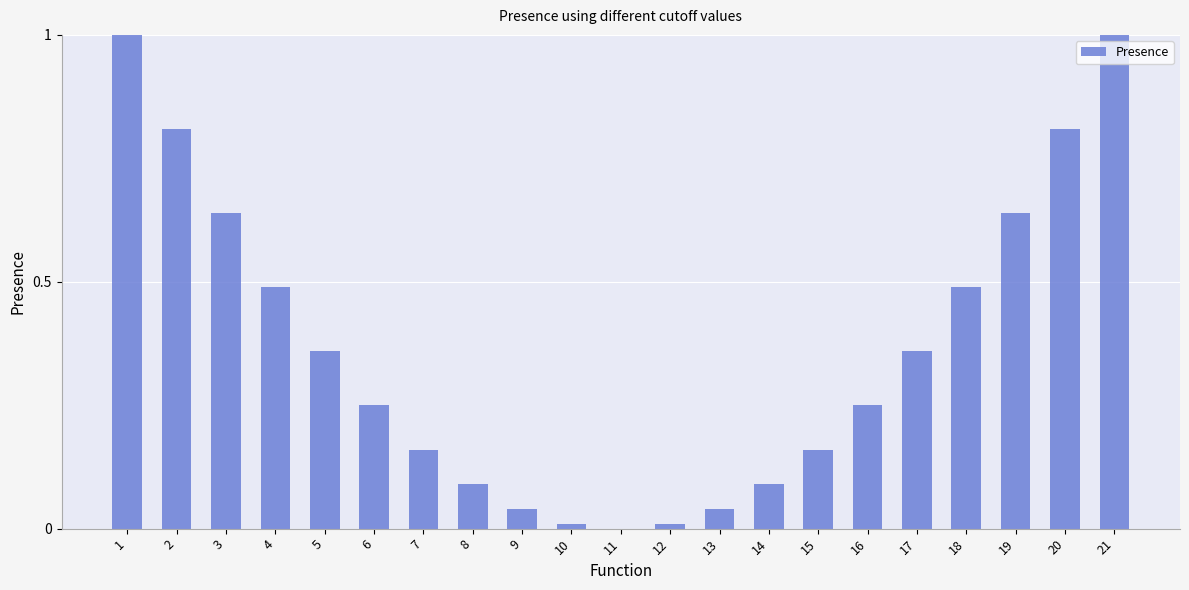

At which label is the value closest to 0?

11